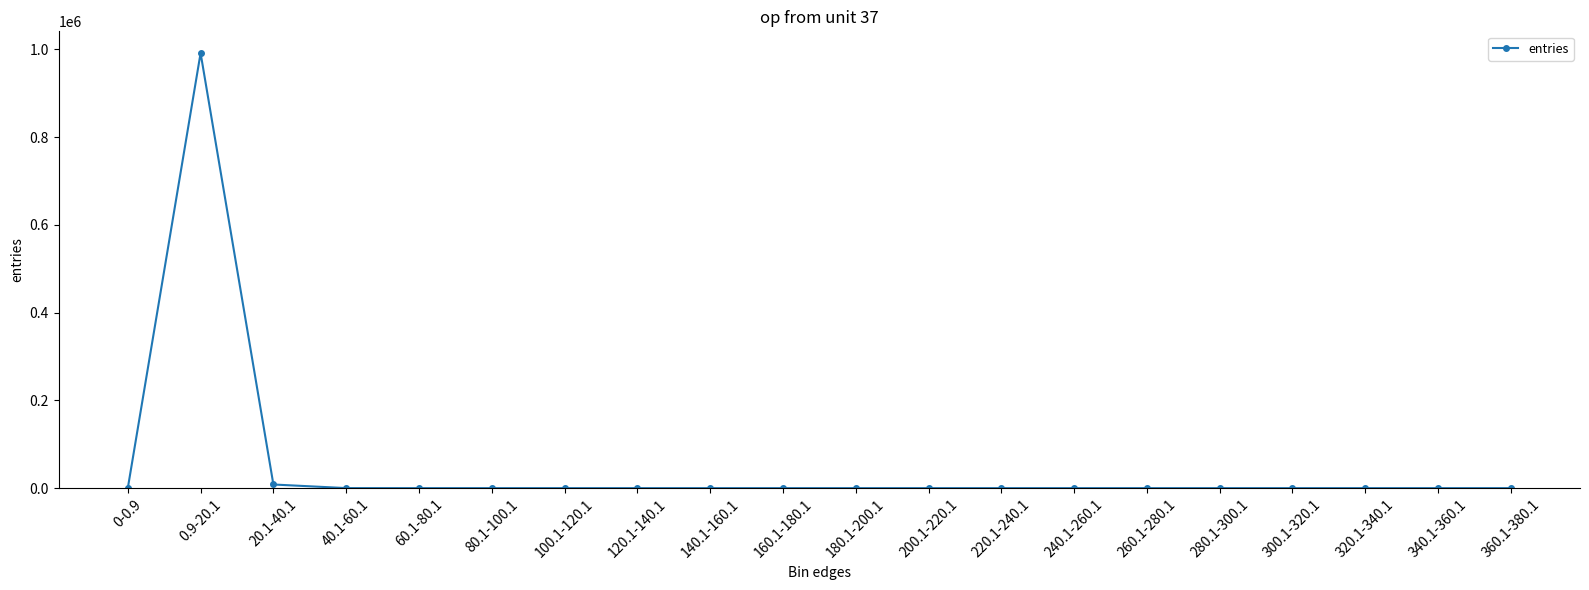

How many data points does each series have?

20